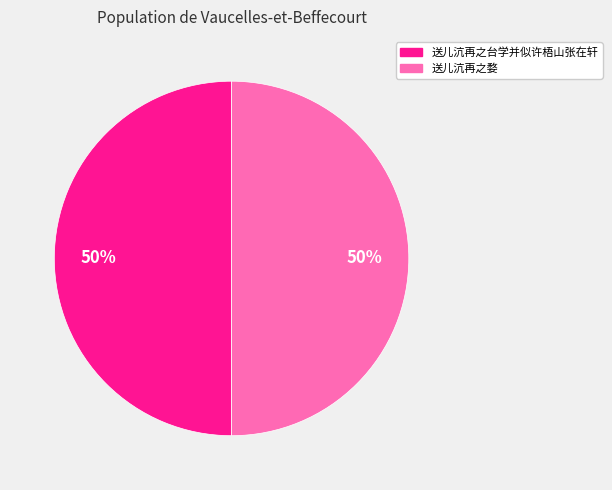

How many slices are in this pie chart?

2